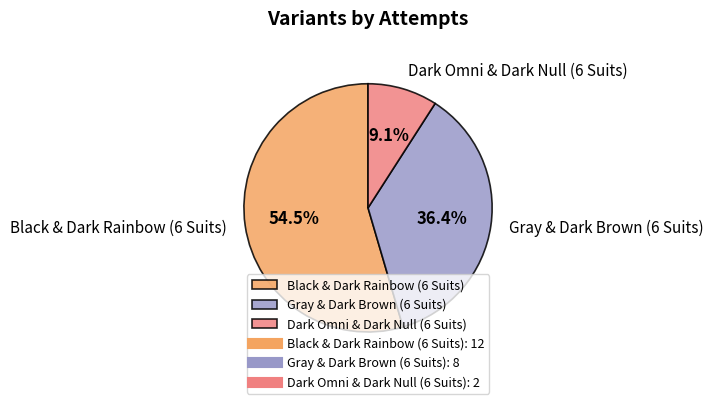

What is the total percentage of Black & Dark Rainbow (6 Suits) and Gray & Dark Brown (6 Suits)?

90.9%